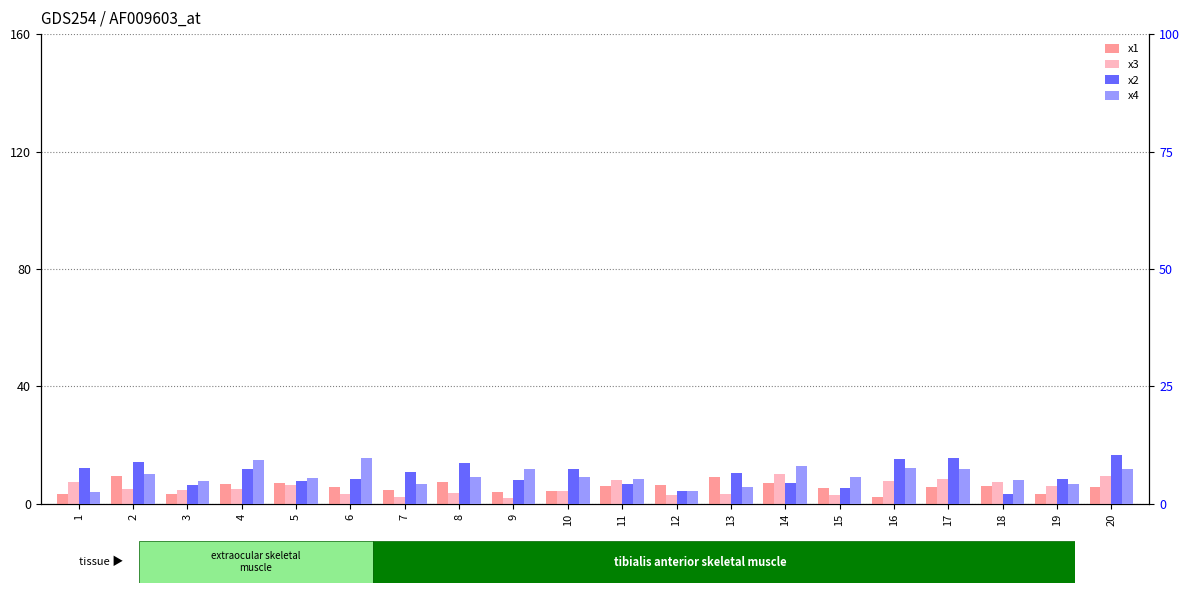

List the series in order of their overall mean, highest first.

x2, x4, x1, x3